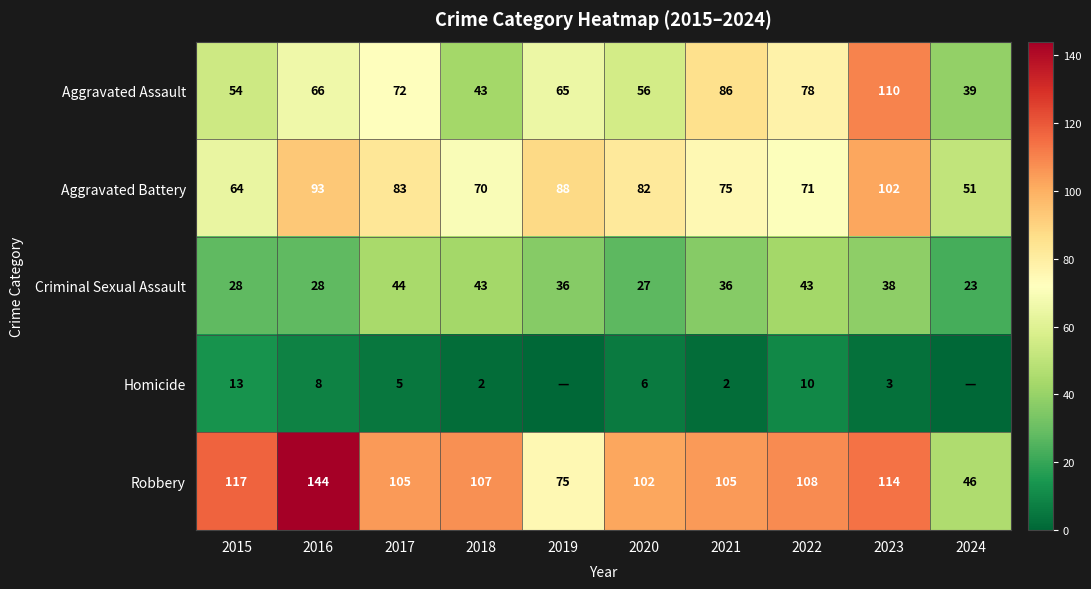

The Aggravated Assault series shows 86 at 2021. True or false?

True